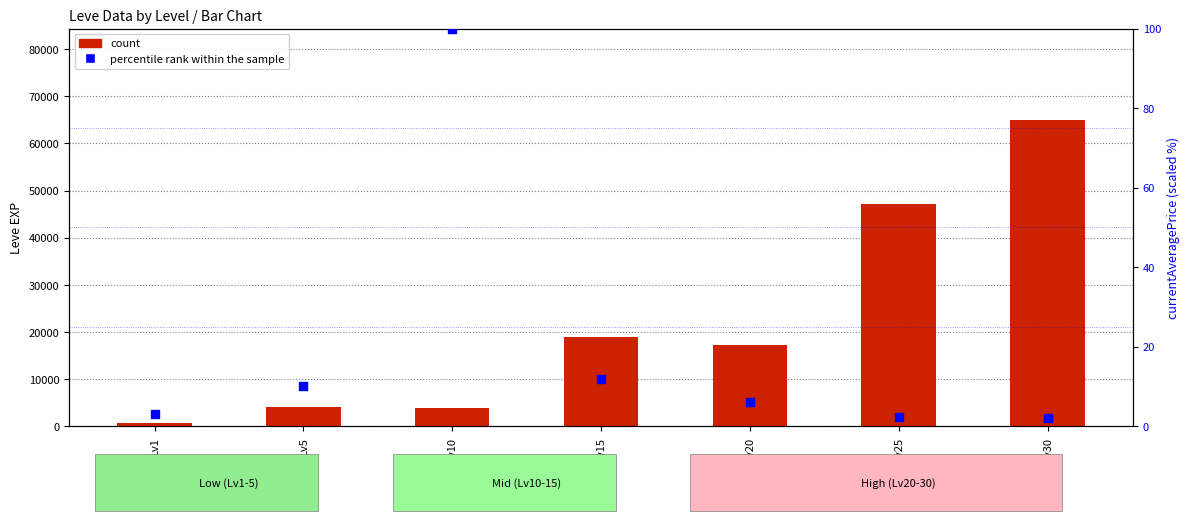

At which category is the sum across all series the highest?

Lv30